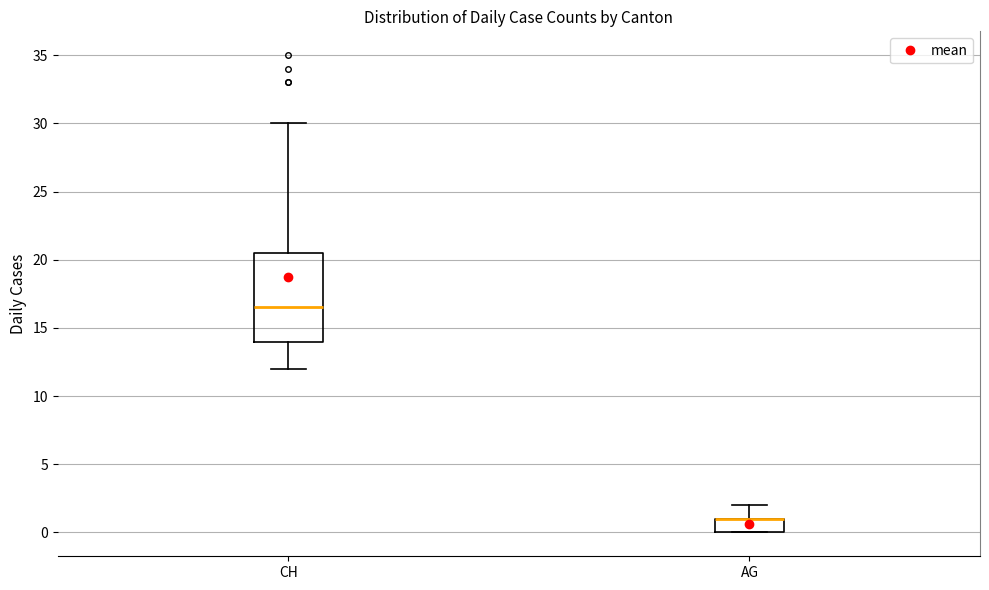

Comparing the boxes themselves (not the whiskers), which one is the tallest?

CH